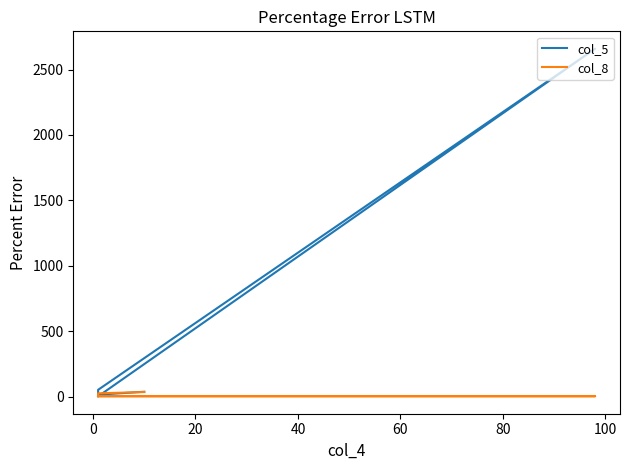

What is the label of the 2nd point from the right?

40